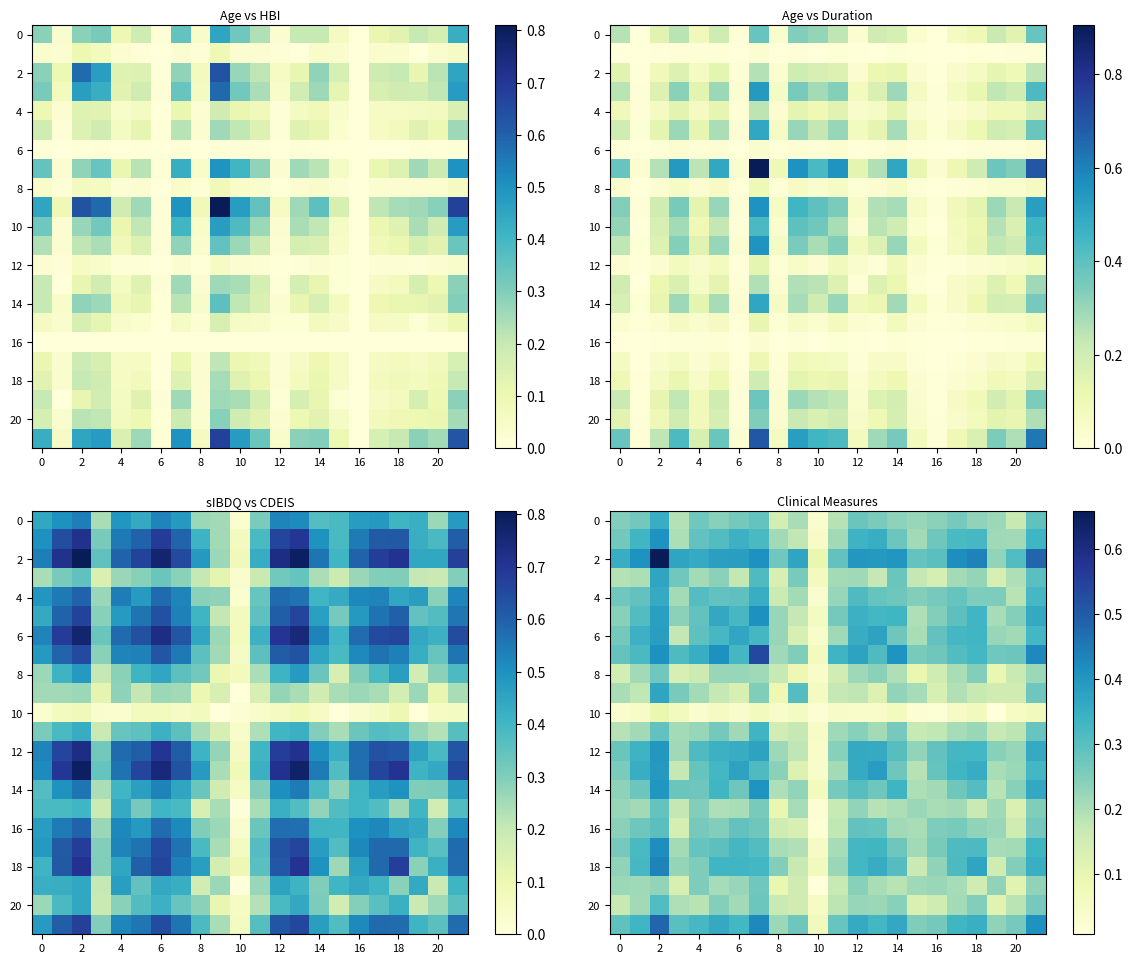

Which series has the largest total across all categories?

2